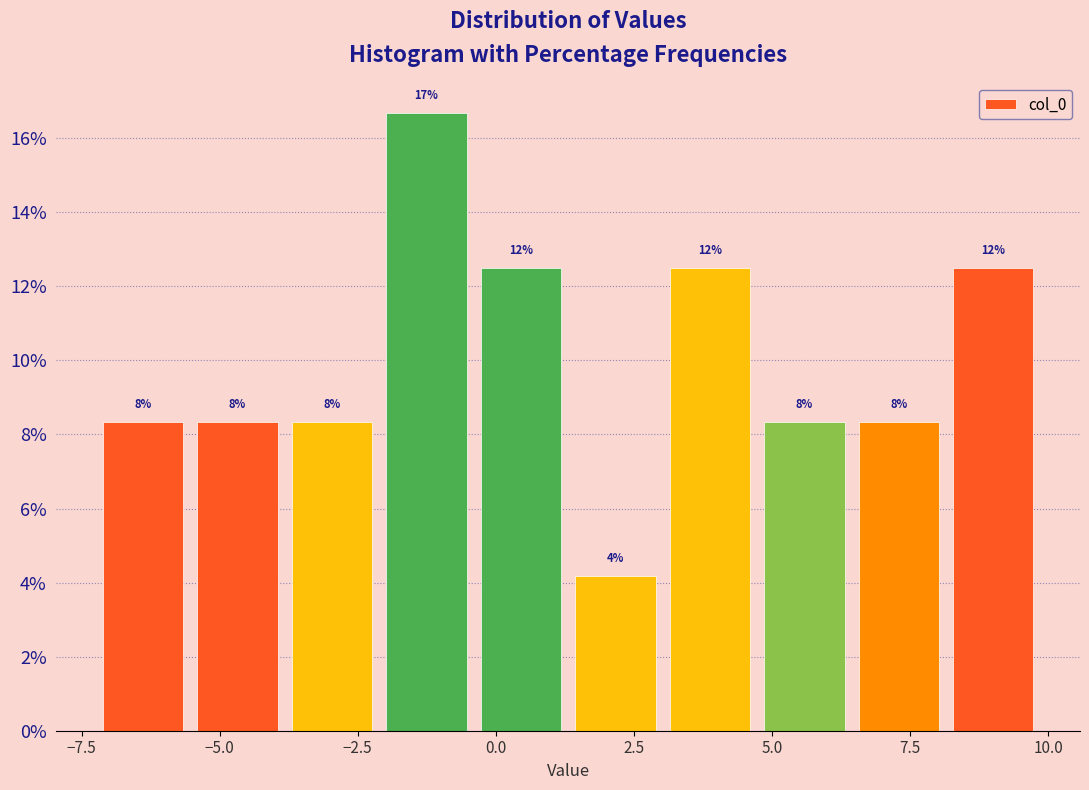

Around what value on the x-axis is the tallest bar? Give the approximate position of its centre, as read against the axis.

-1.5